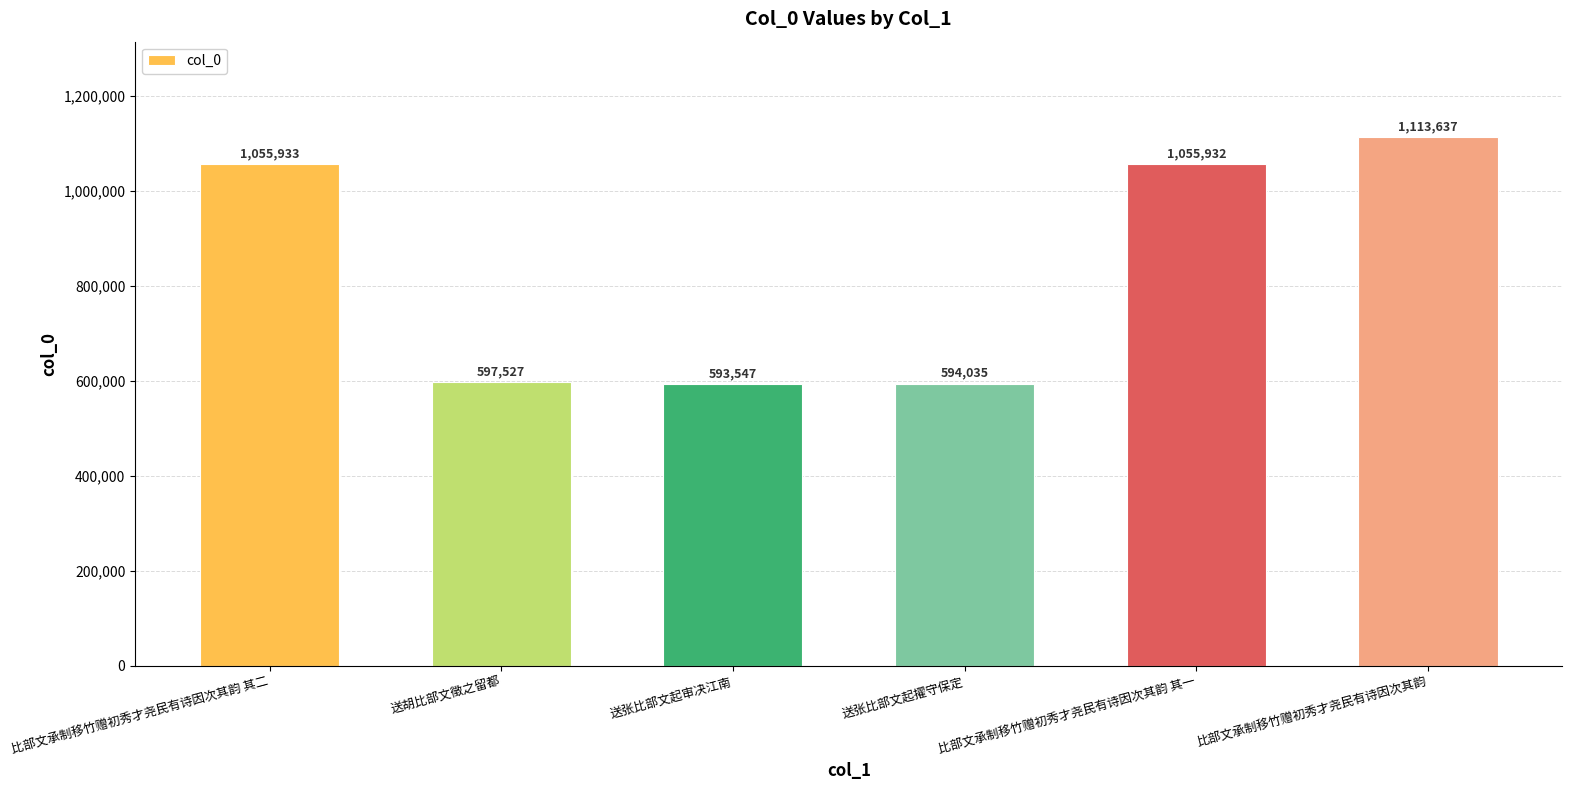

What is the minimum value shown in the chart?

593547